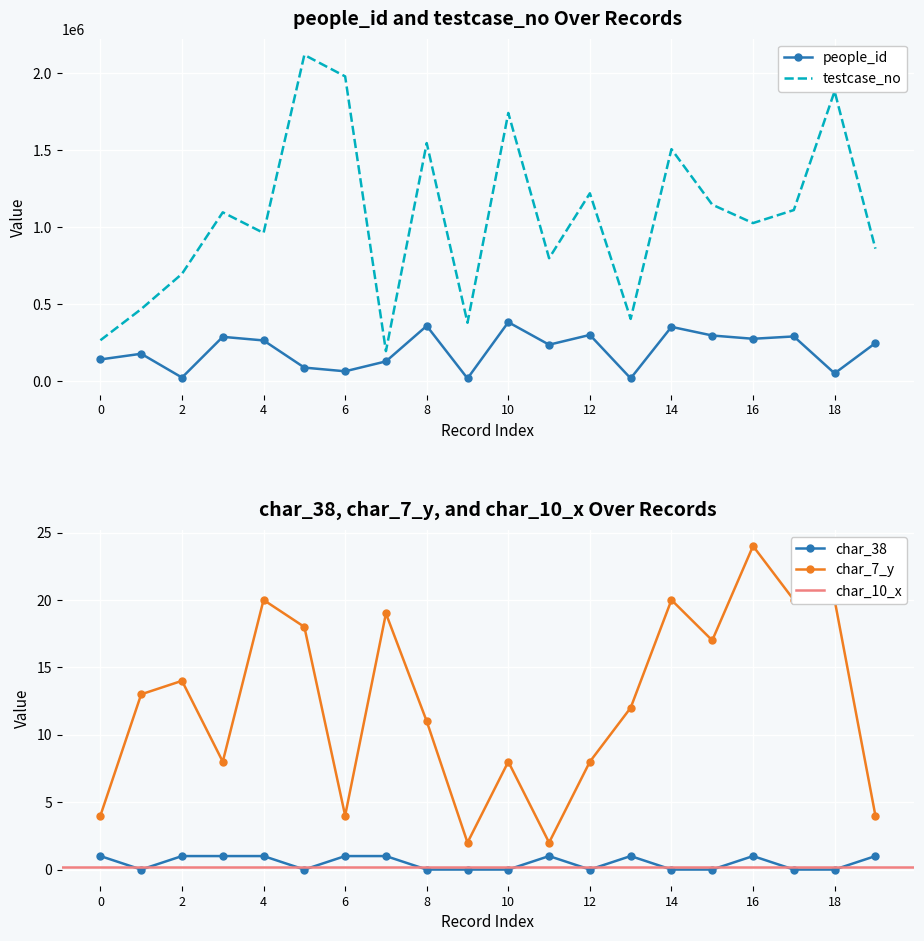

What is the highest value of the people_id series?

381500